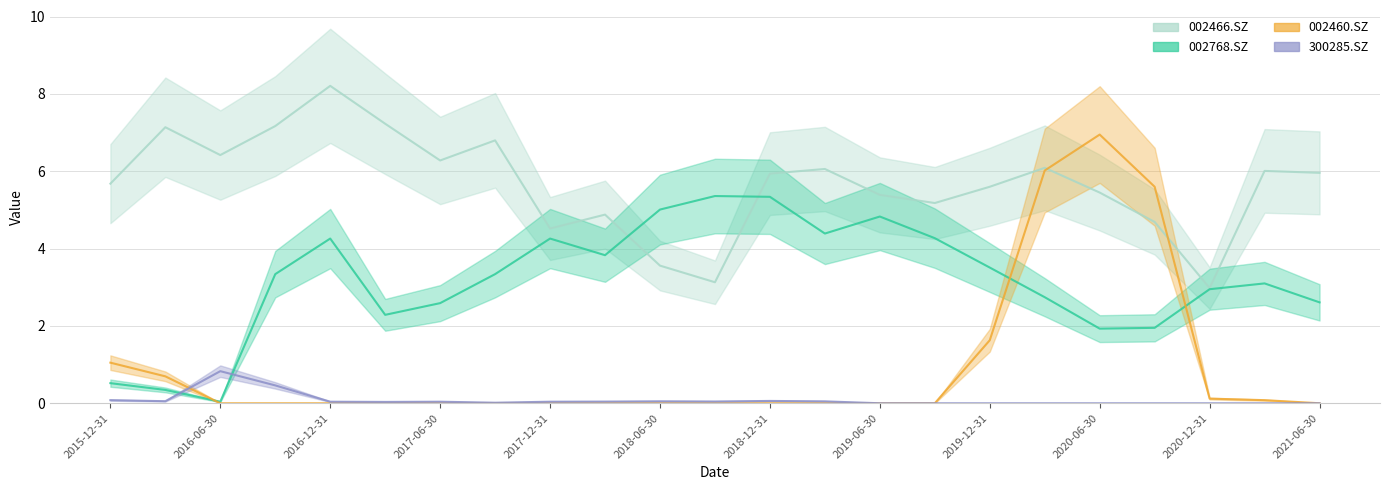

How many positive values does the 002460.SZ series have?

8